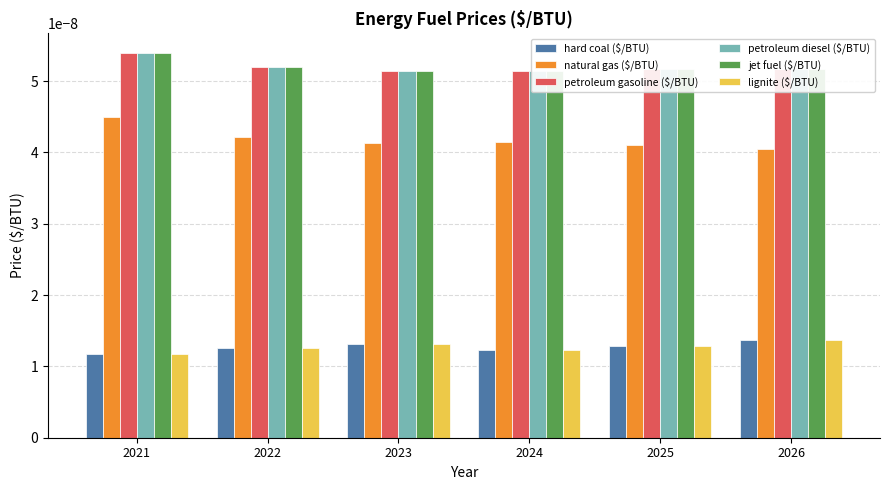

At which category does the chart reach its peak across all series?

2021